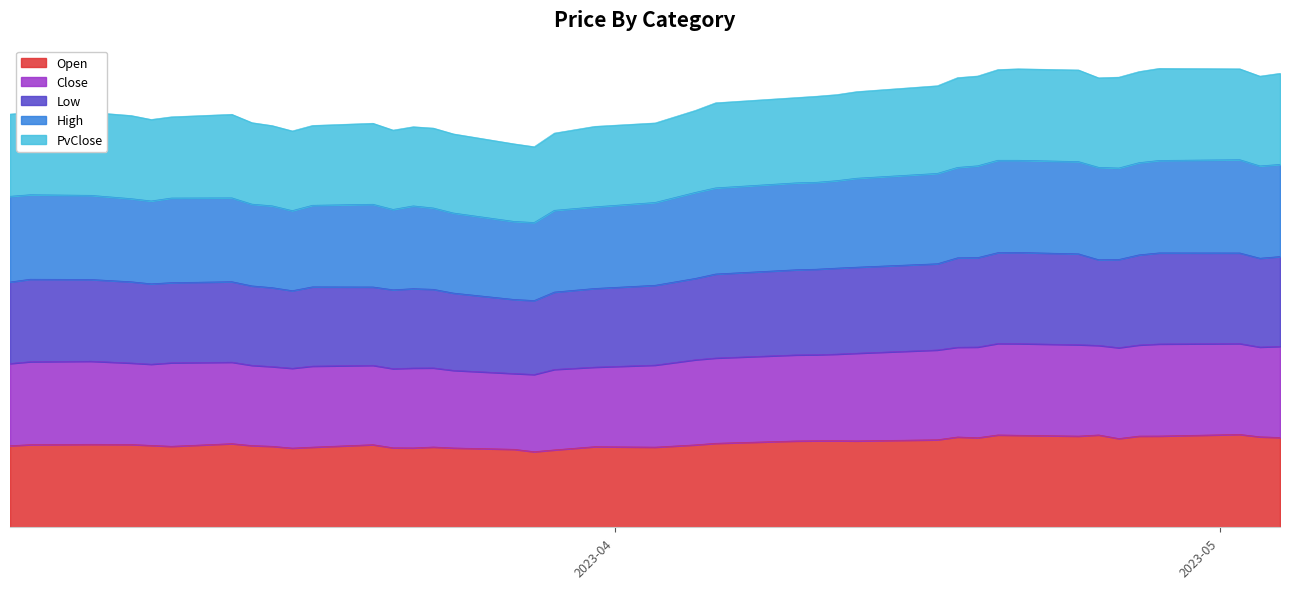

What is the total value across all series at 2023-03-22?

999.2